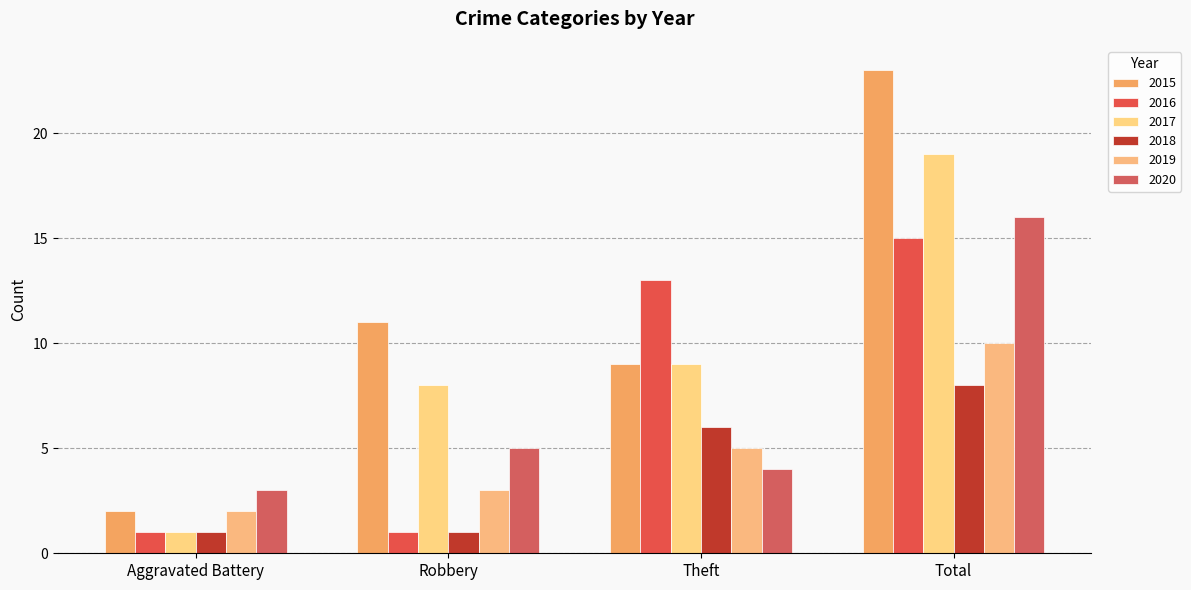

What is the difference between the second highest and second lowest values in the 2016 series?

12